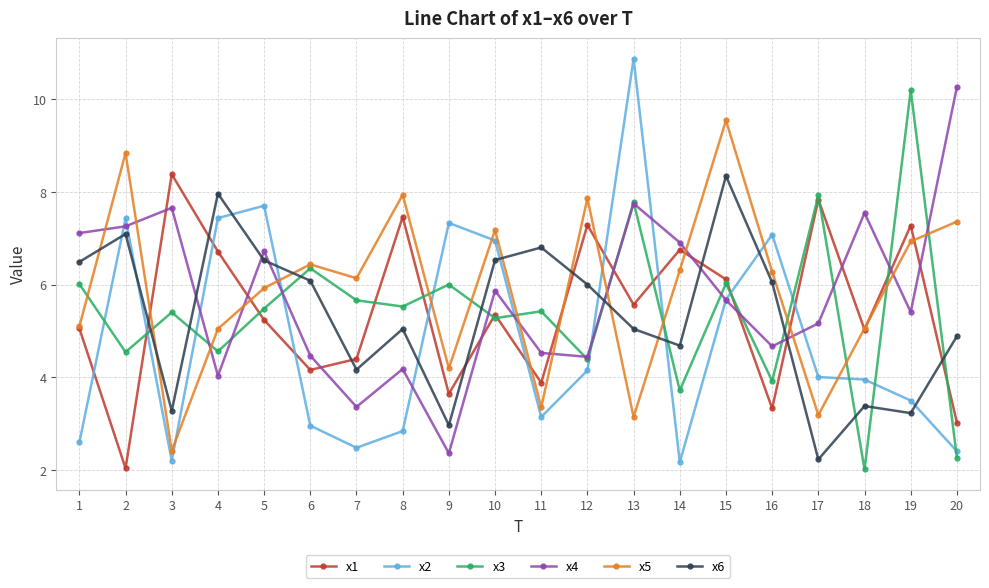

Count the number of categories in the chart.

20